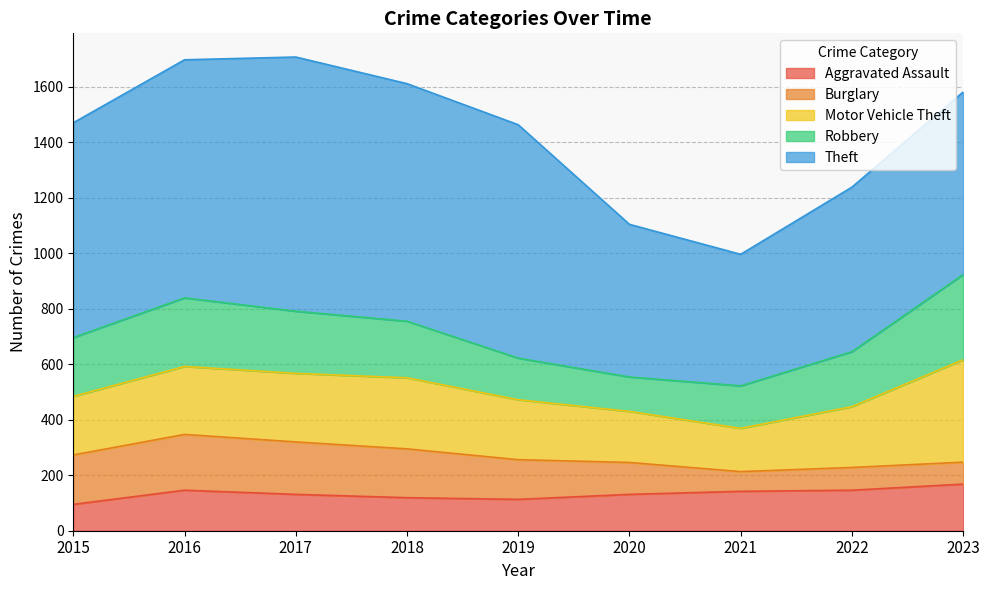

True or false: Robbery has more than 0 interior local peaks.

True